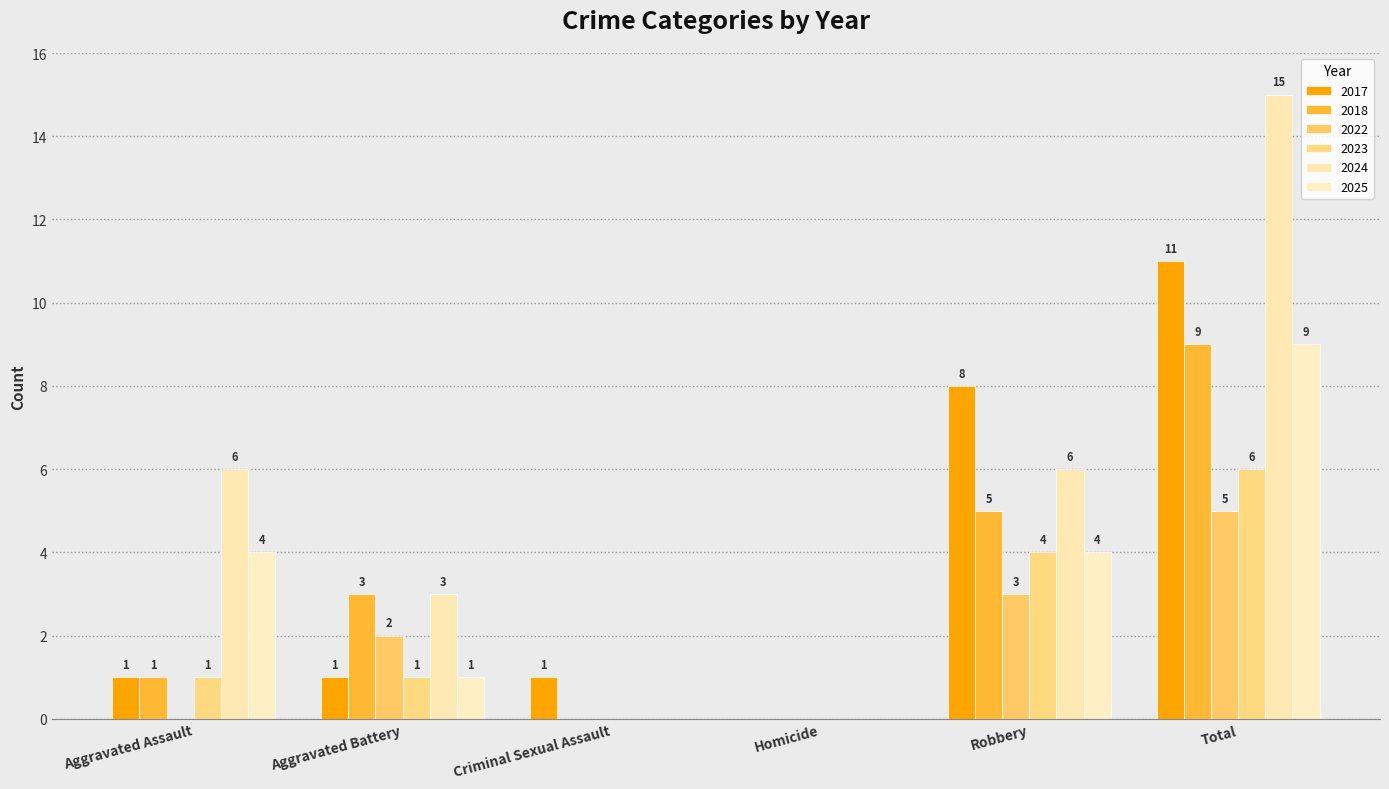

At which label does 2017 reach its peak?

Total